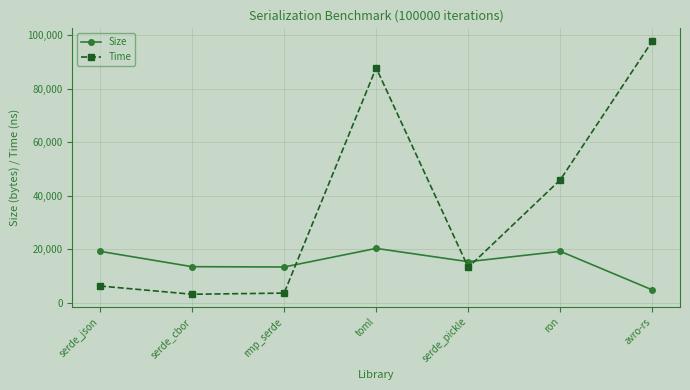

What is the spread (max minus min) of values at serde_pickle?

2137